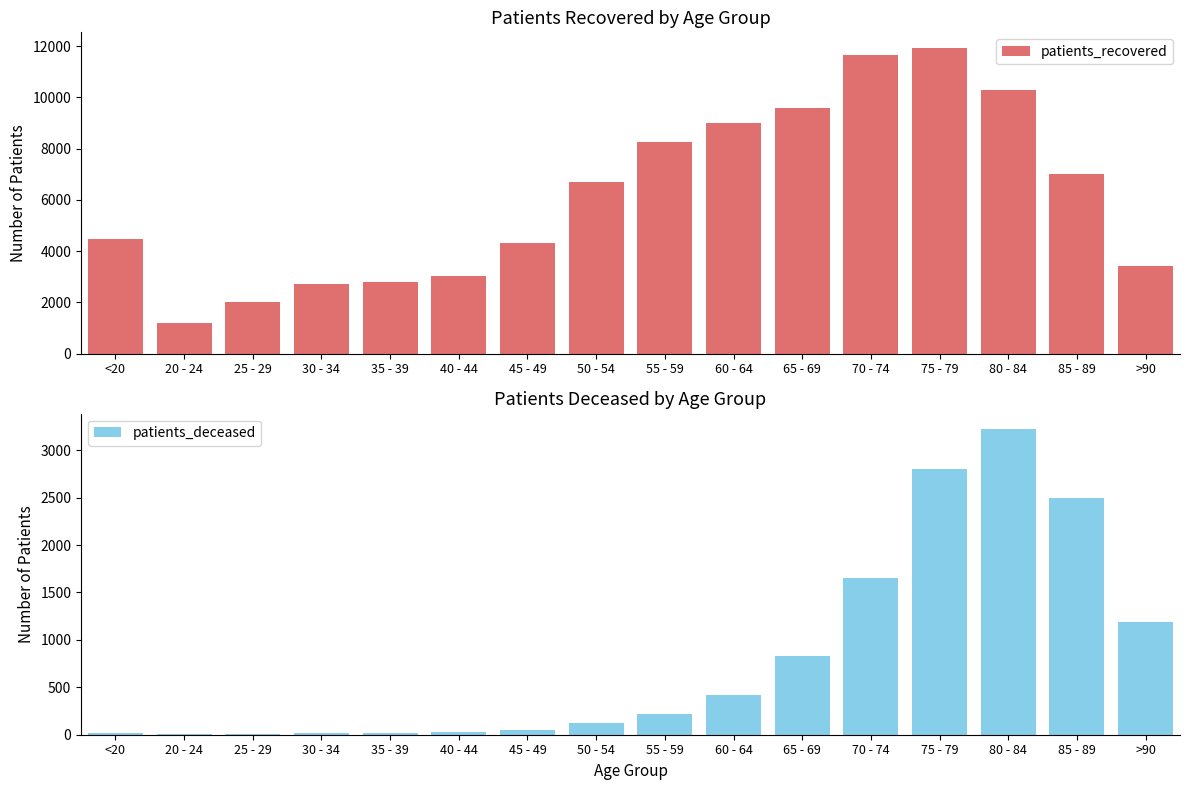

How many values in the patients_recovered series exceed 6684?

7